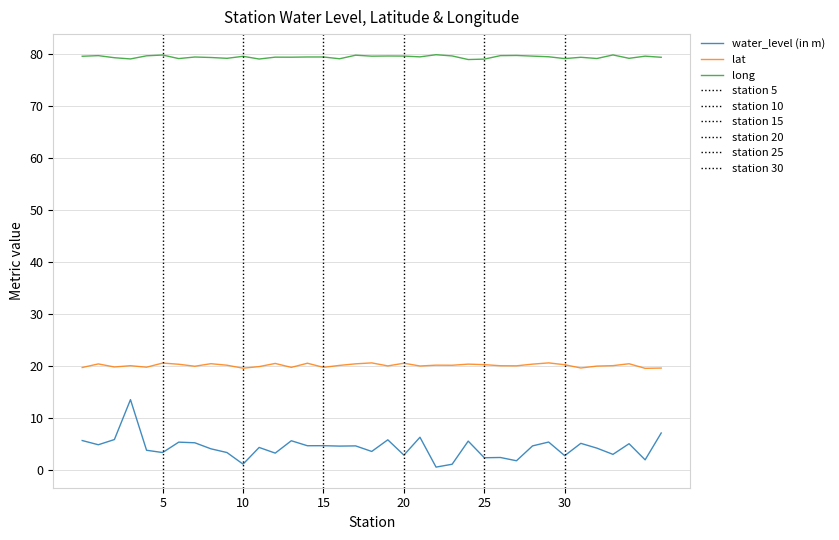

Does the chart have visible grid lines?

Yes